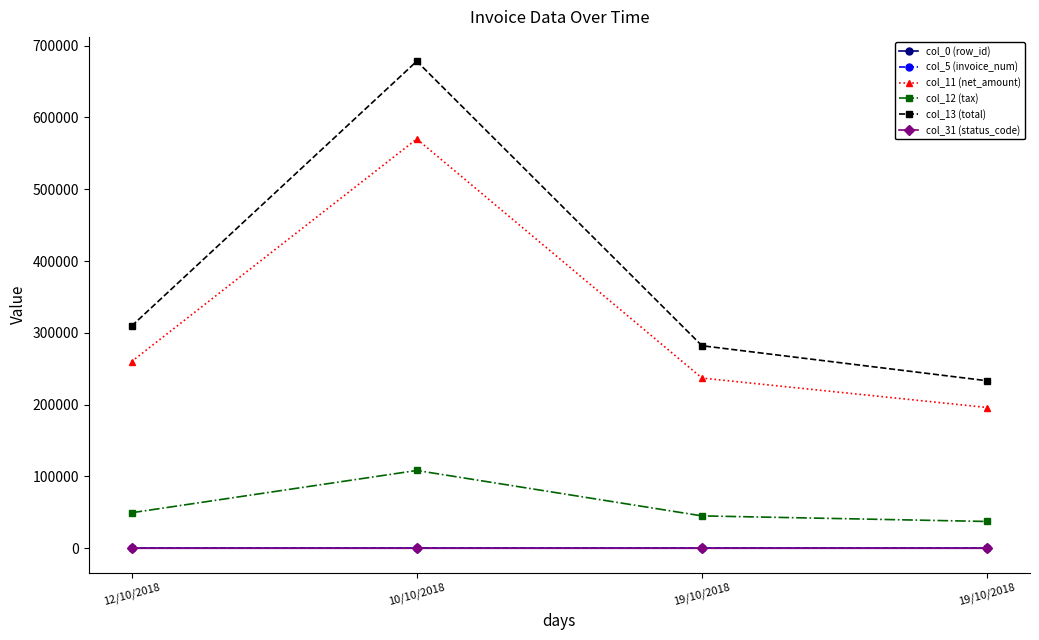

How many series are shown in this chart?

6